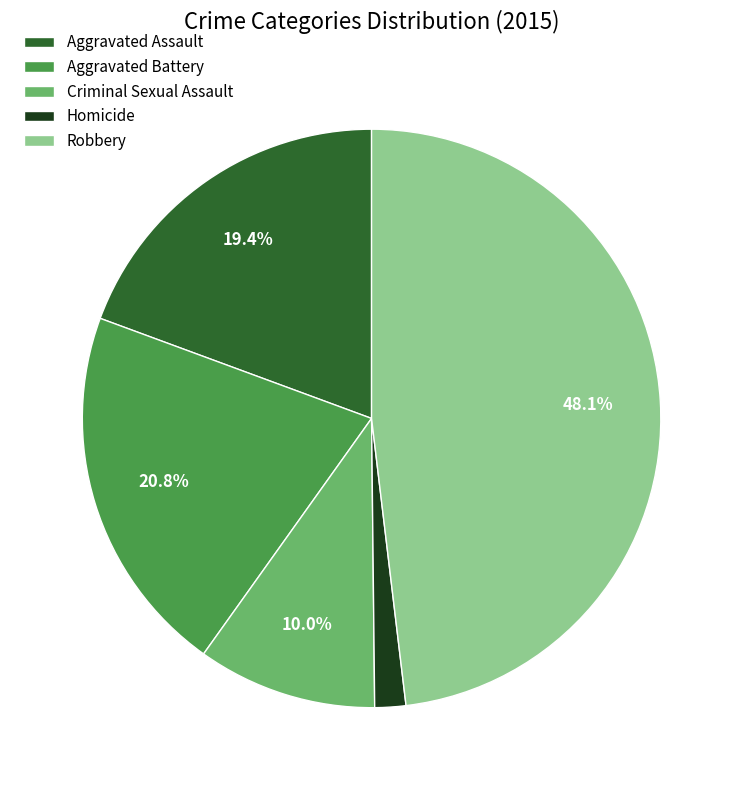

Is there any slice that represents more than half of the pie?

No